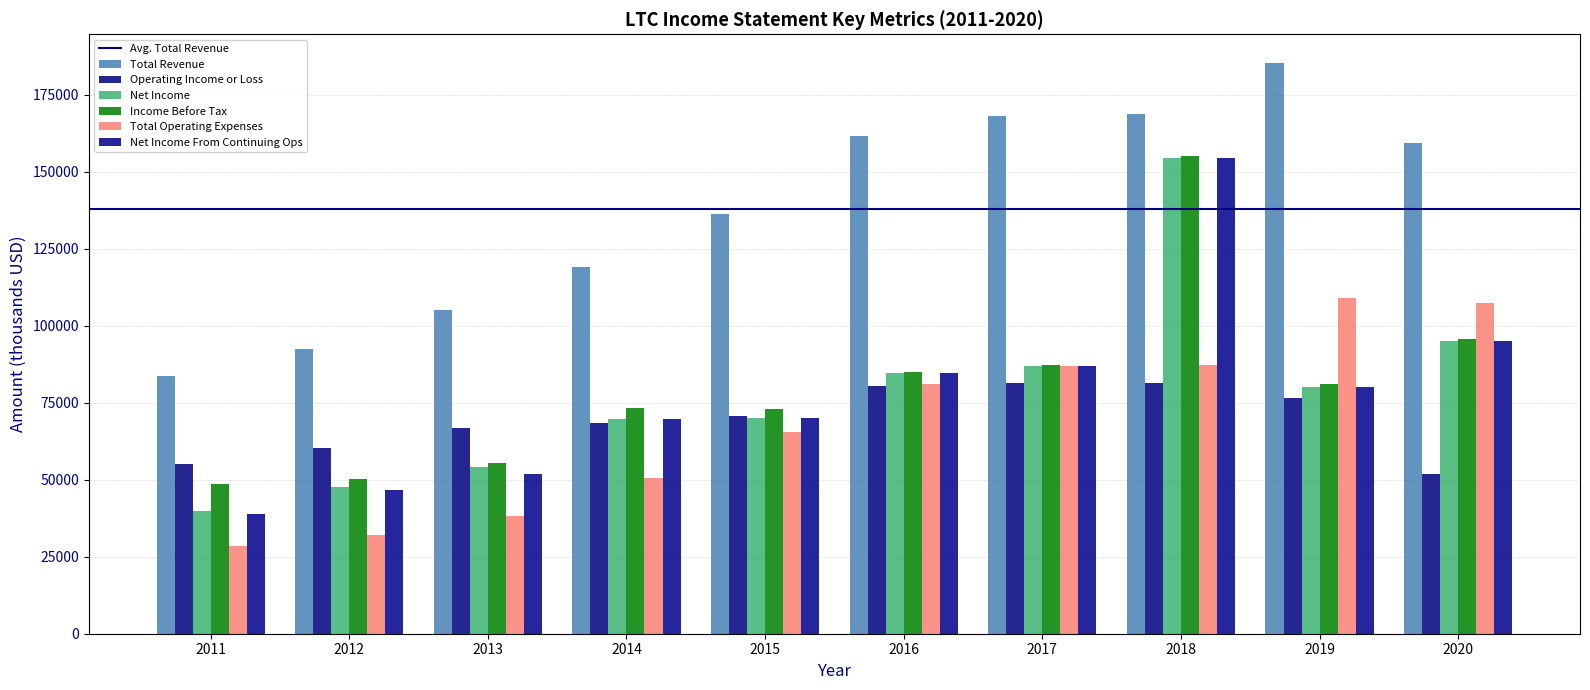

How many bars are there in total?

60